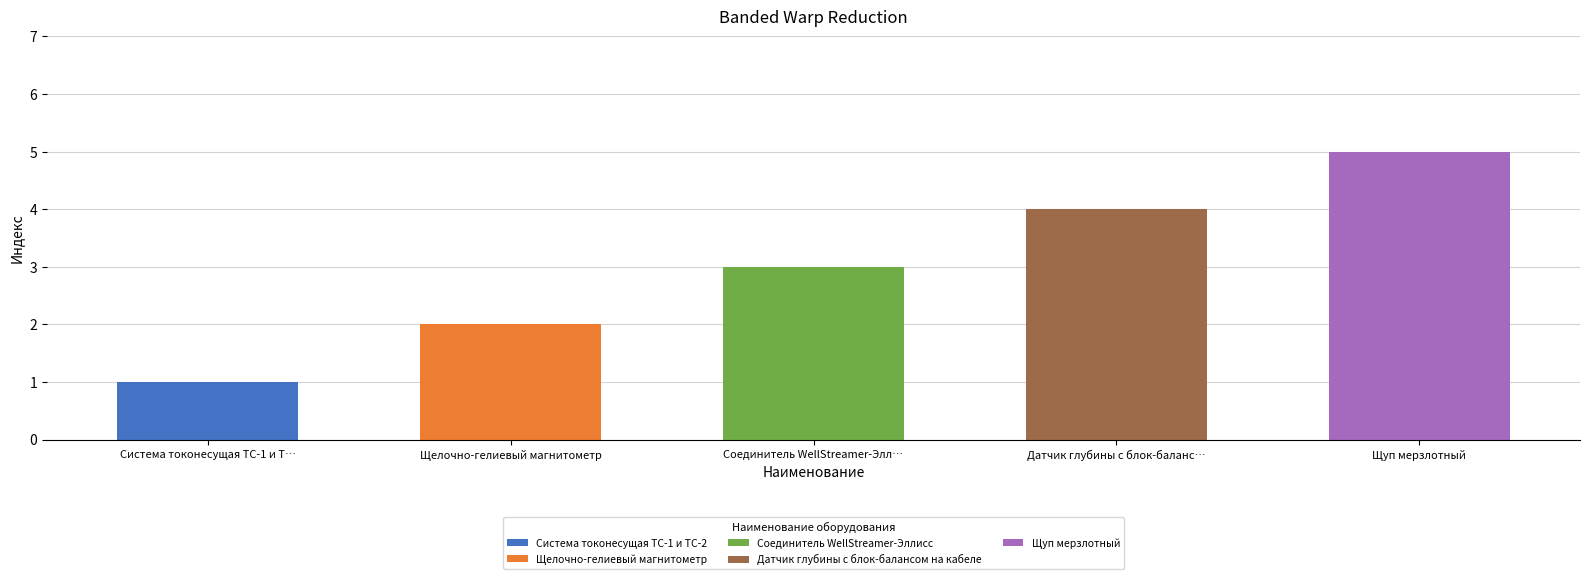

Reading left to right, what are all the values shown in this chart?

Система токонесущая ТС-1 и Т…=1	Щелочно-гелиевый магнитометр=2	Соединитель WellStreamer-Элл…=3	Датчик глубины с блок-баланс…=4	Щуп мерзлотный=5